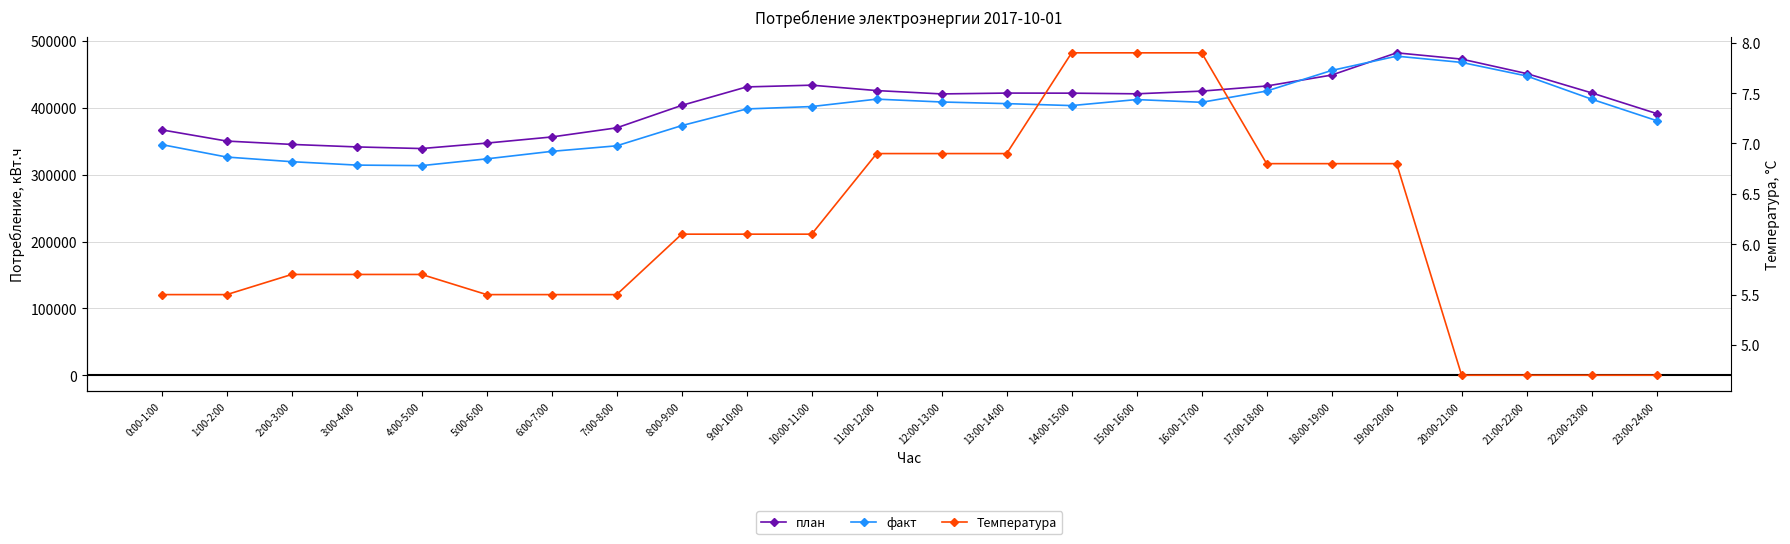

What position from the right is 22:00-23:00?

2